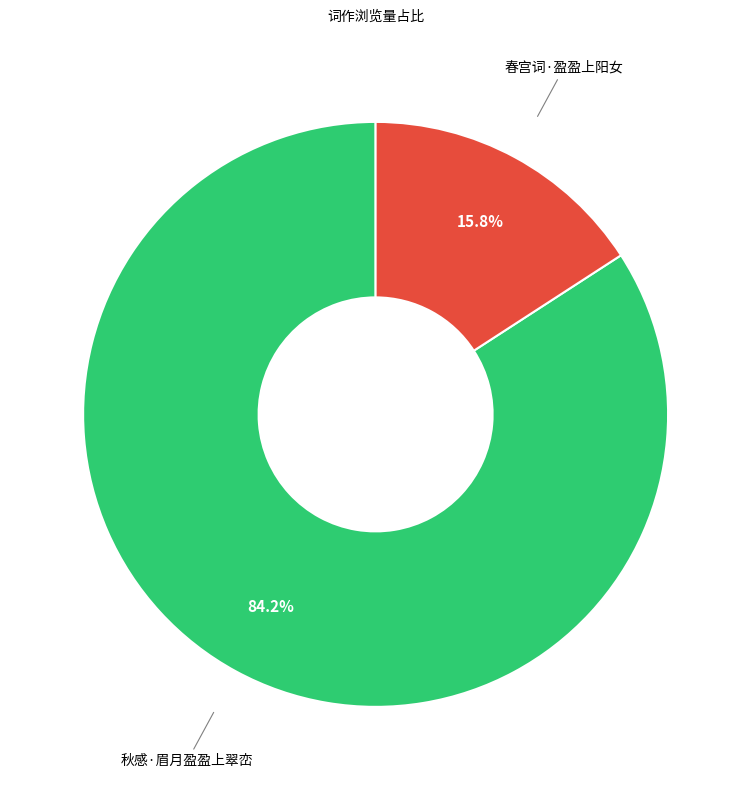

Which has a higher value, 秋感·眉月盈盈上翠峦 or 春宫词·盈盈上阳女?

秋感·眉月盈盈上翠峦